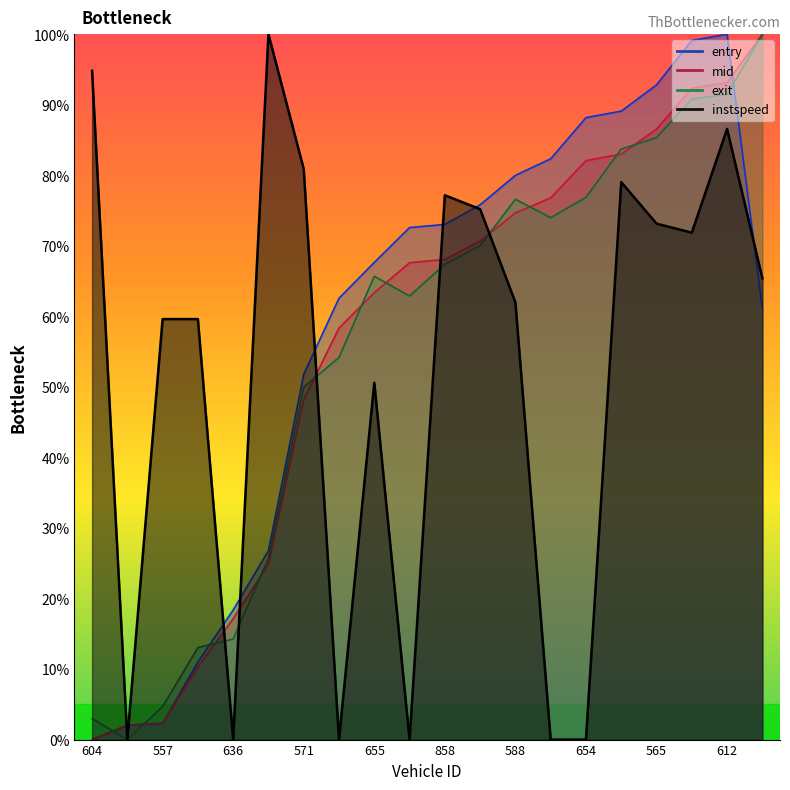

What is the maximum value for exit?

100.0